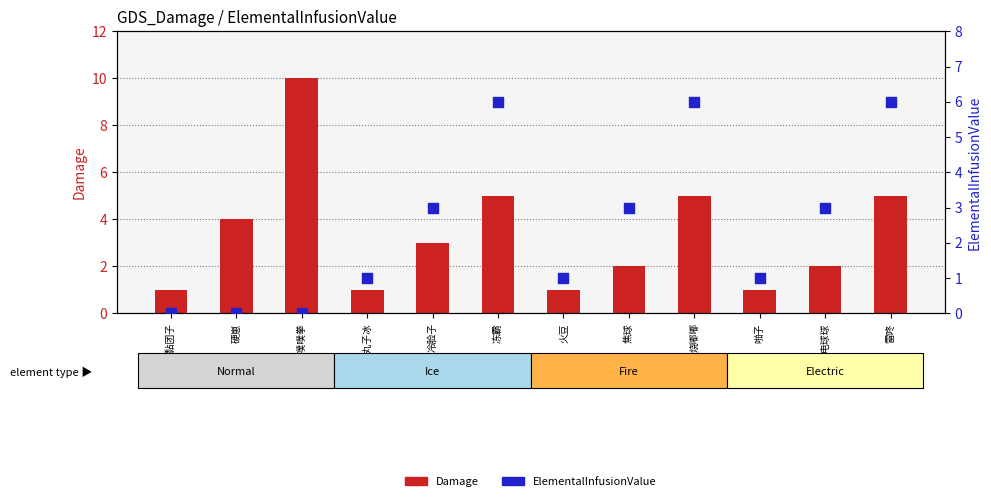

What are all the series names shown in the legend?

Damage, ElementalInfusionValue